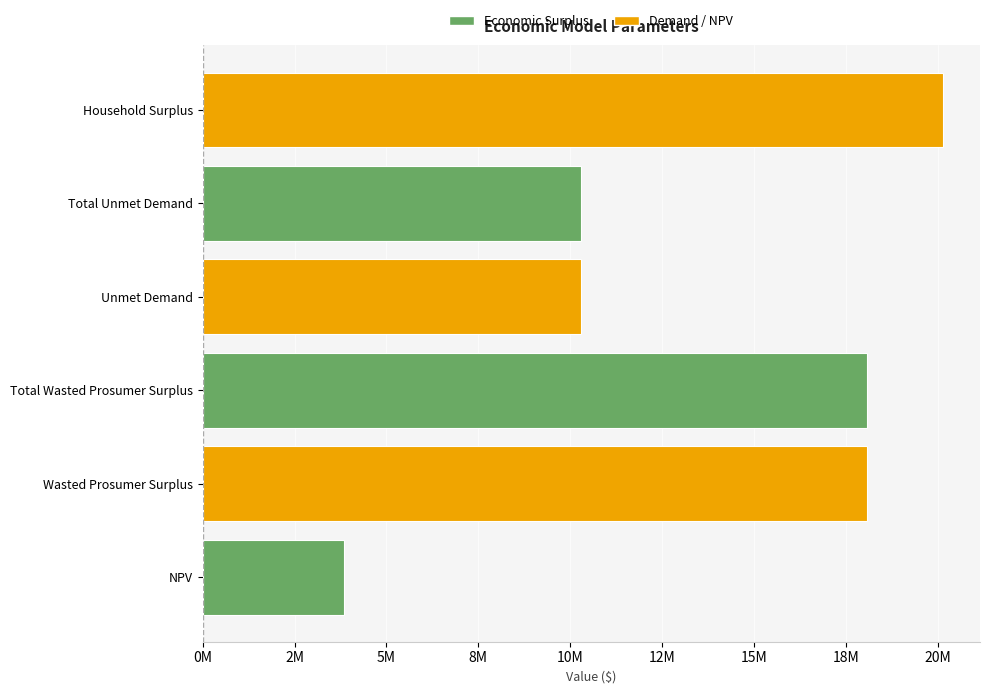

Are the bars horizontal?

Yes